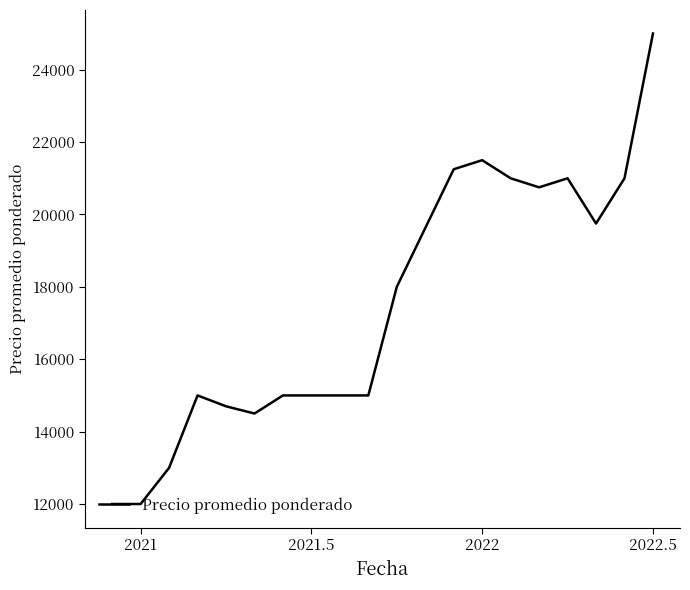

True or false: the data has more than 0 interior local peaks.

True